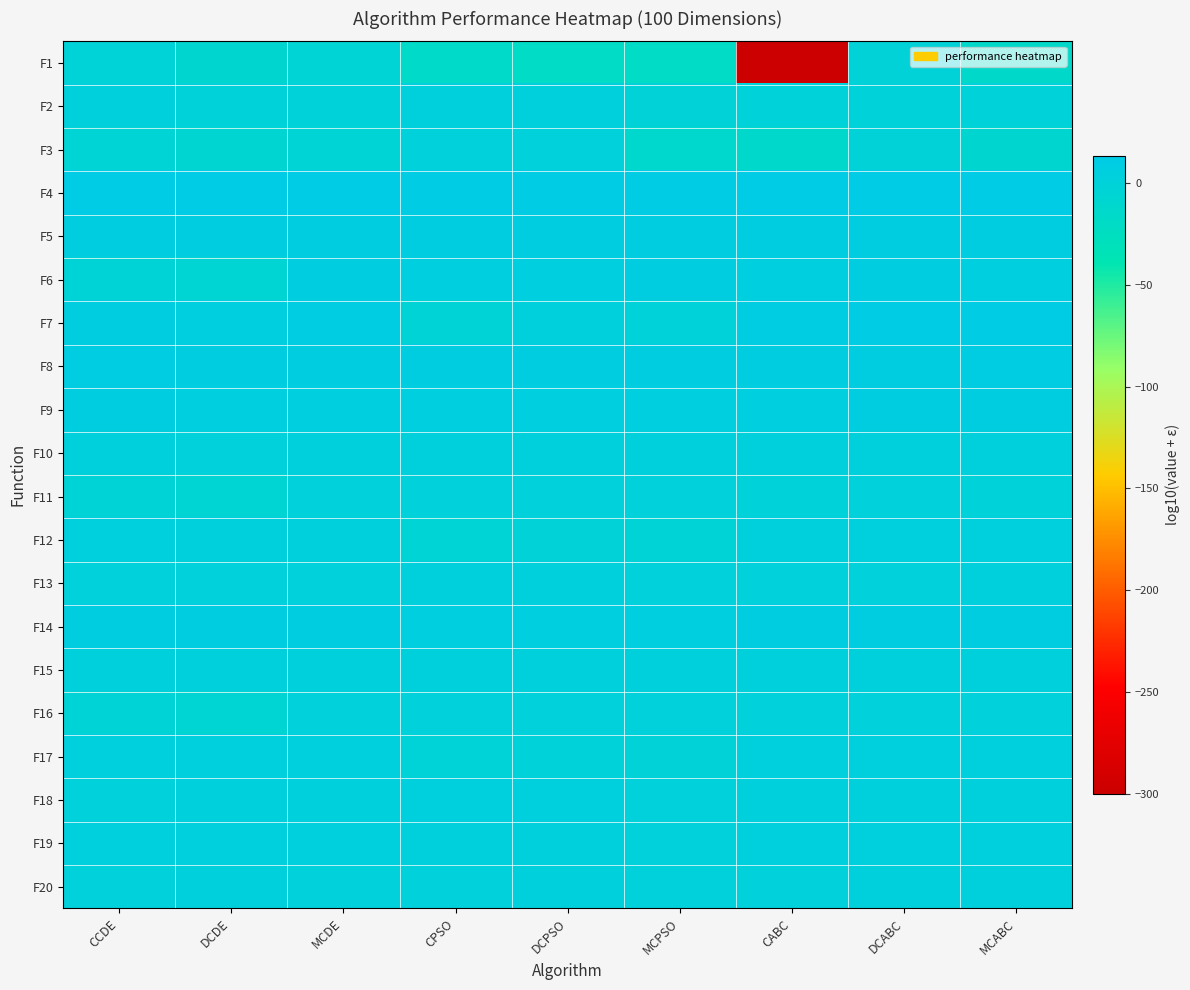

Which series has the widest spread of values?

F1